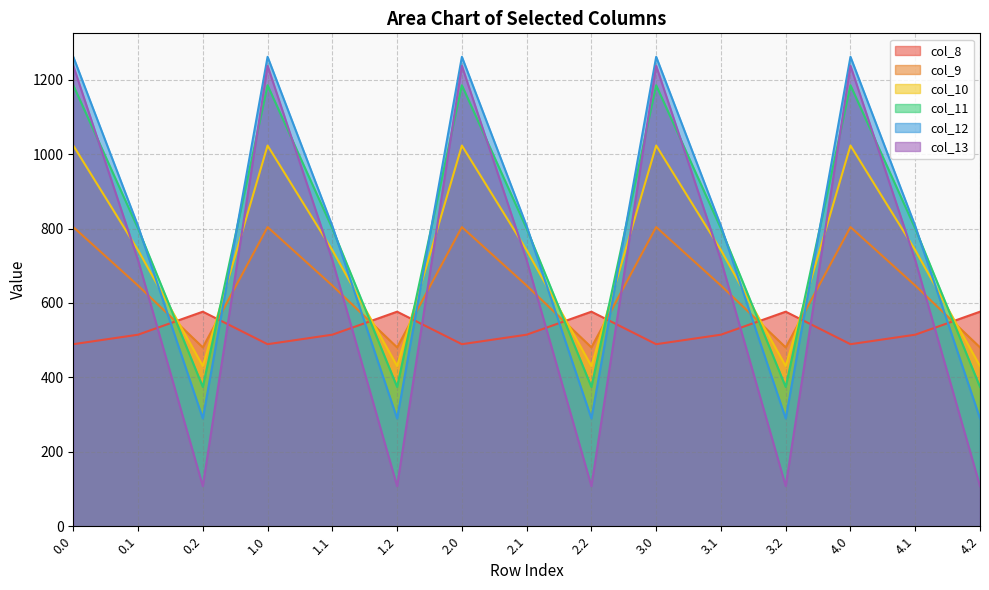

What value does the col_10 series have at 0.2?

430.5